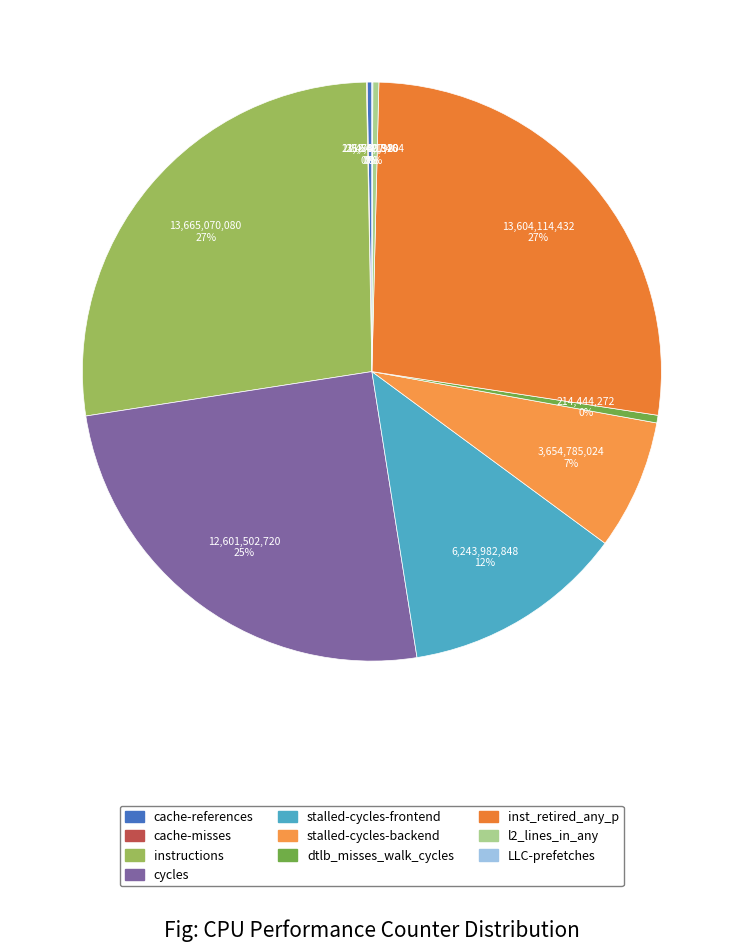

Is there a majority slice in this chart?

No